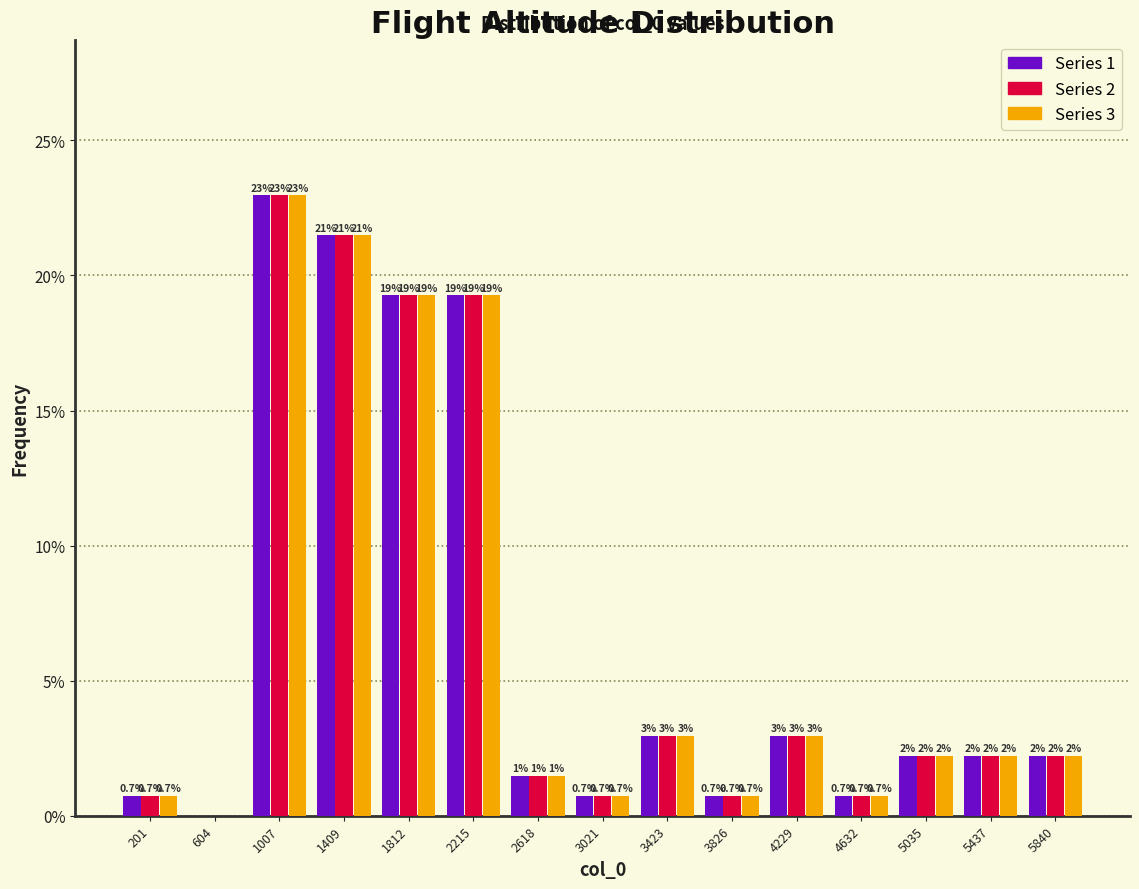

In the Series 1 series, which range on the x-axis has the tallest bar?

800 to 1200